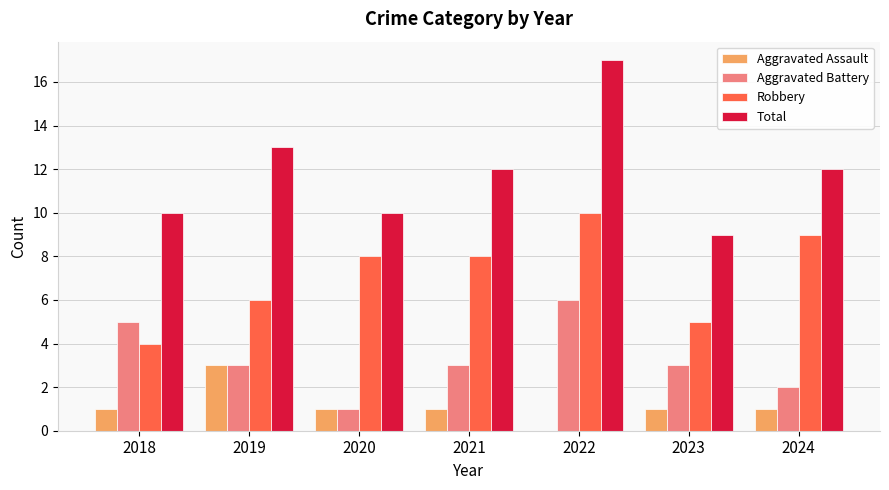

The Robbery series shows 3 at 2020. True or false?

False